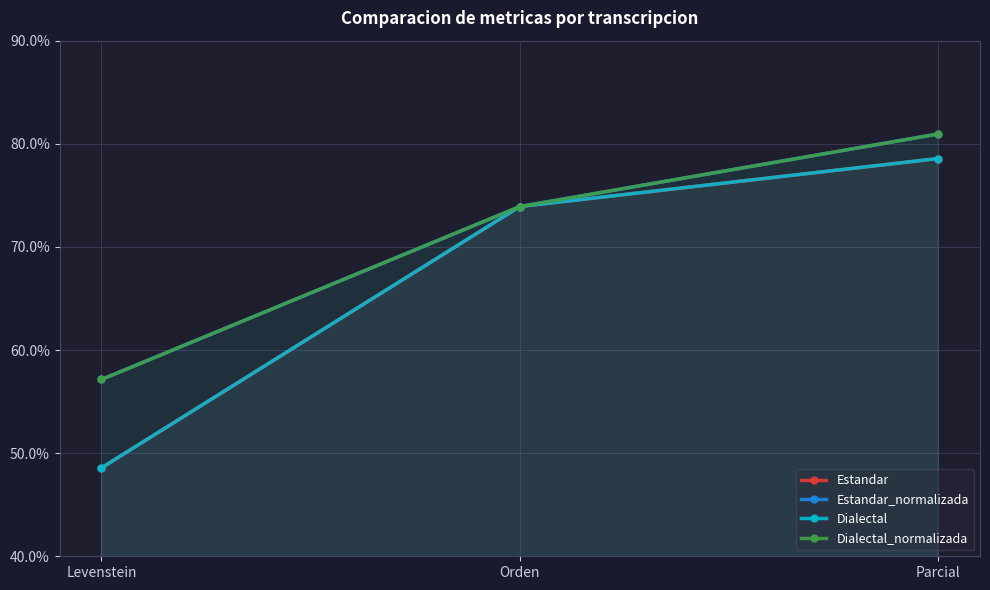

Reading left to right, what are all the values shown in this chart?

Estandar: Levenstein=48.6	Orden=73.9	Parcial=78.6
Estandar_normalizada: Levenstein=57.1	Orden=73.9	Parcial=81.0
Dialectal: Levenstein=48.6	Orden=73.9	Parcial=78.6
Dialectal_normalizada: Levenstein=57.1	Orden=73.9	Parcial=81.0